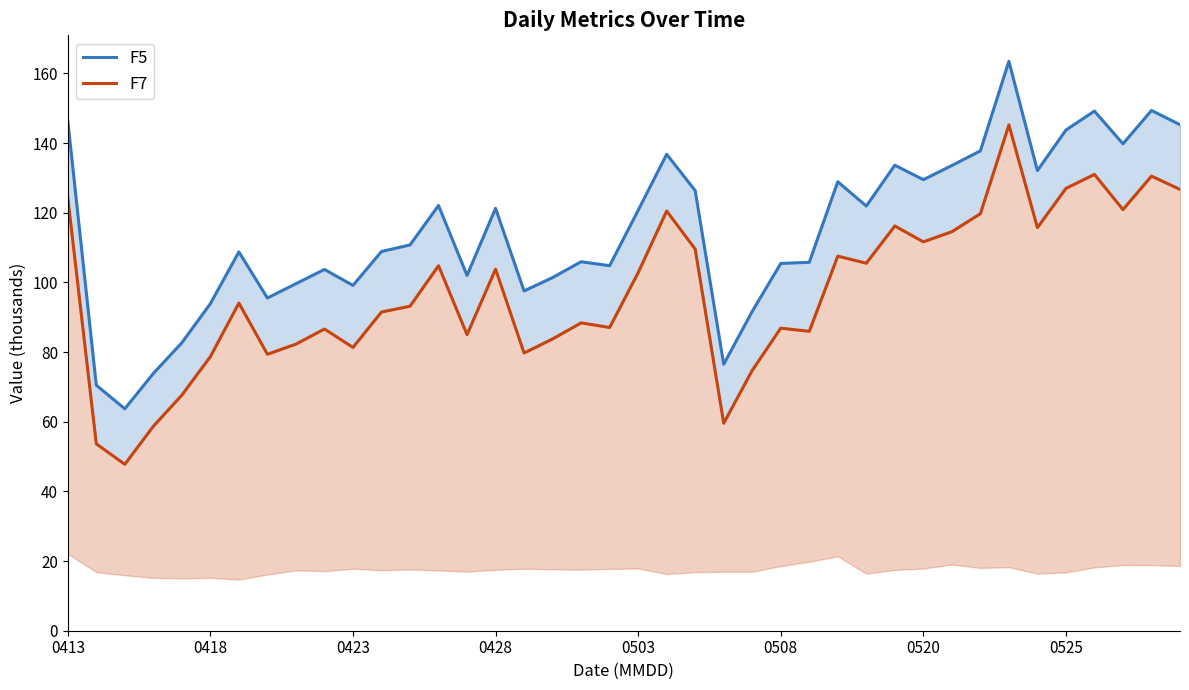

Does the chart display data point markers on the line(s)?

No